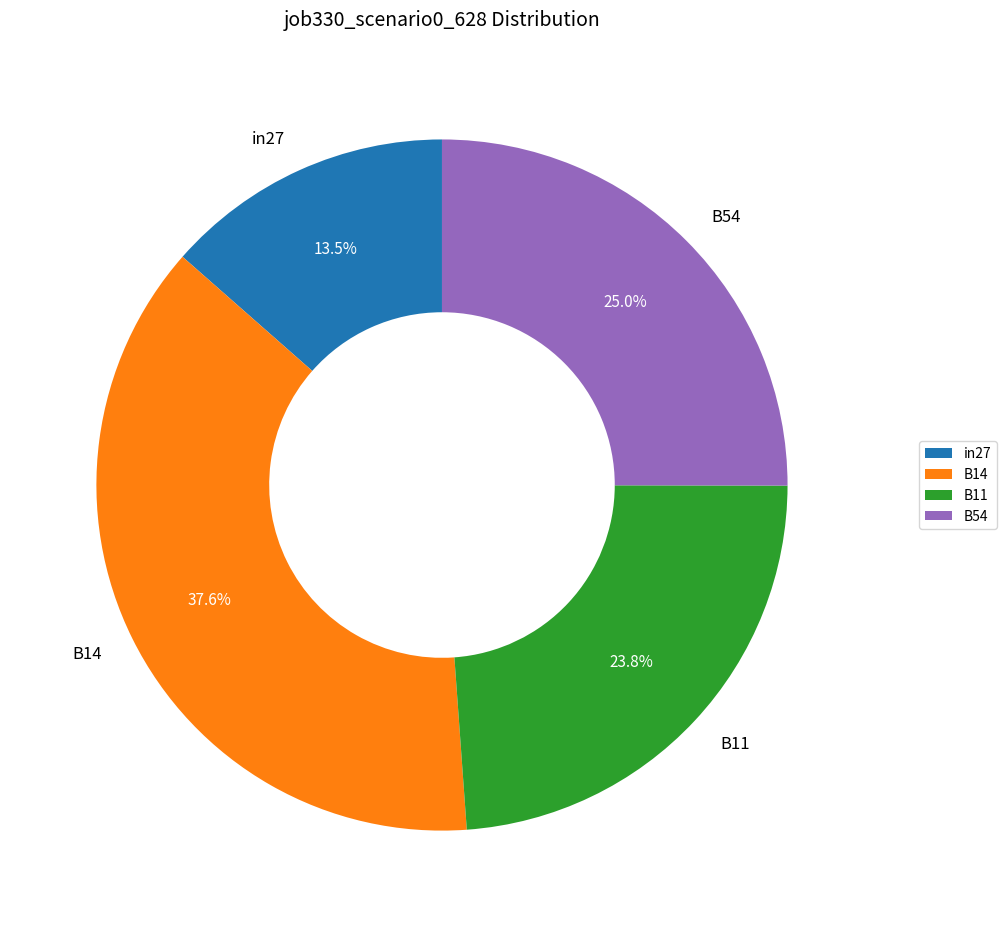

How many segments does this pie chart have?

4